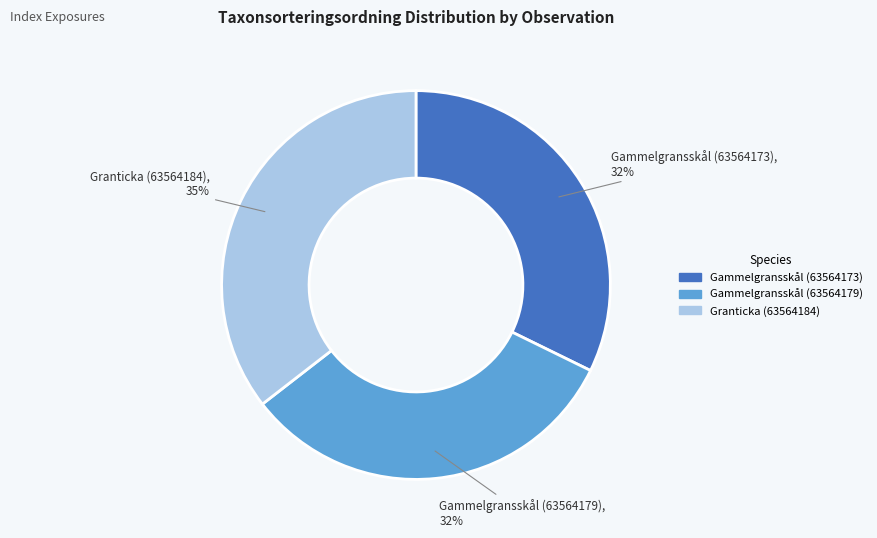

Is the sum of Gammelgransskål (63564179) and Gammelgransskål (63564173) greater than half?

Yes